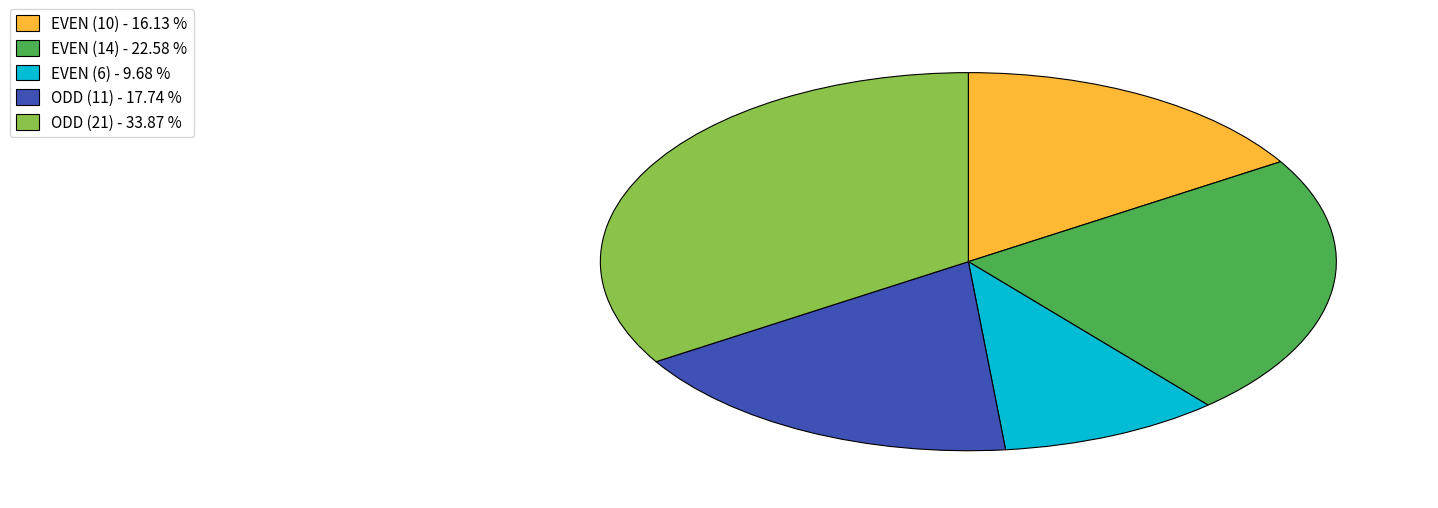

Is there any slice that represents more than half of the pie?

No